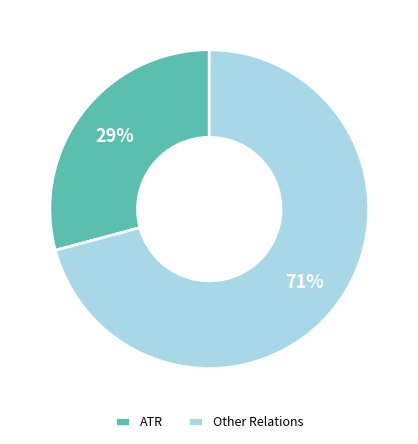

What percentage is the Other Relations slice, to the nearest percent?

71%